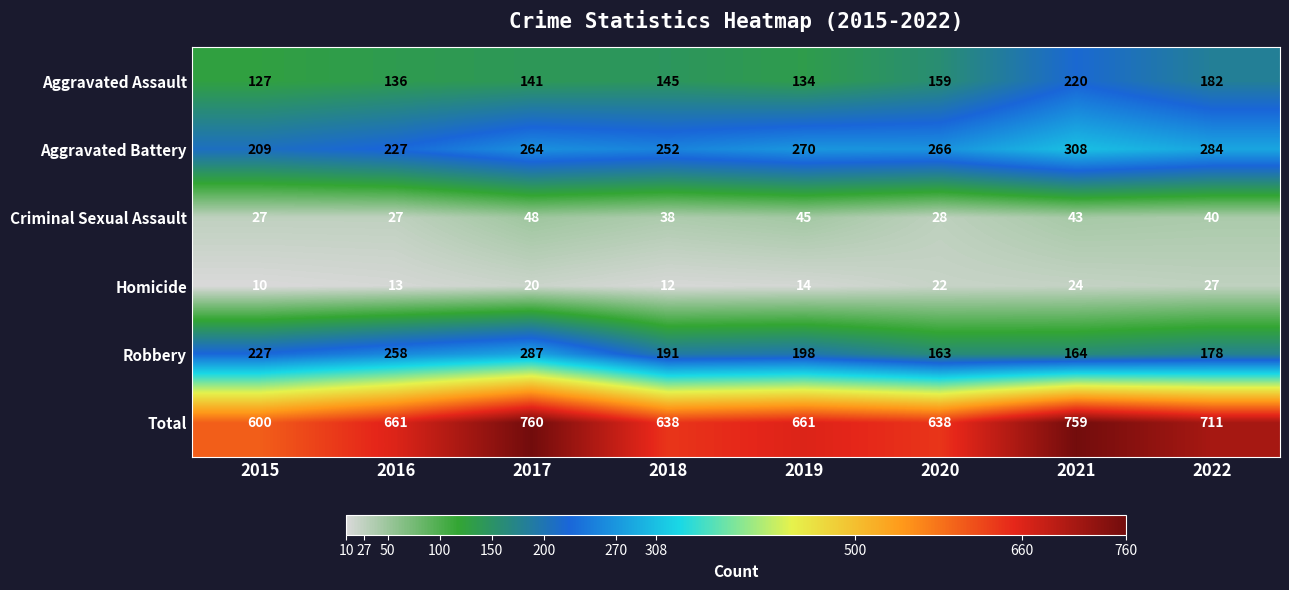

At how many categories does at least one series exceed 412?

8